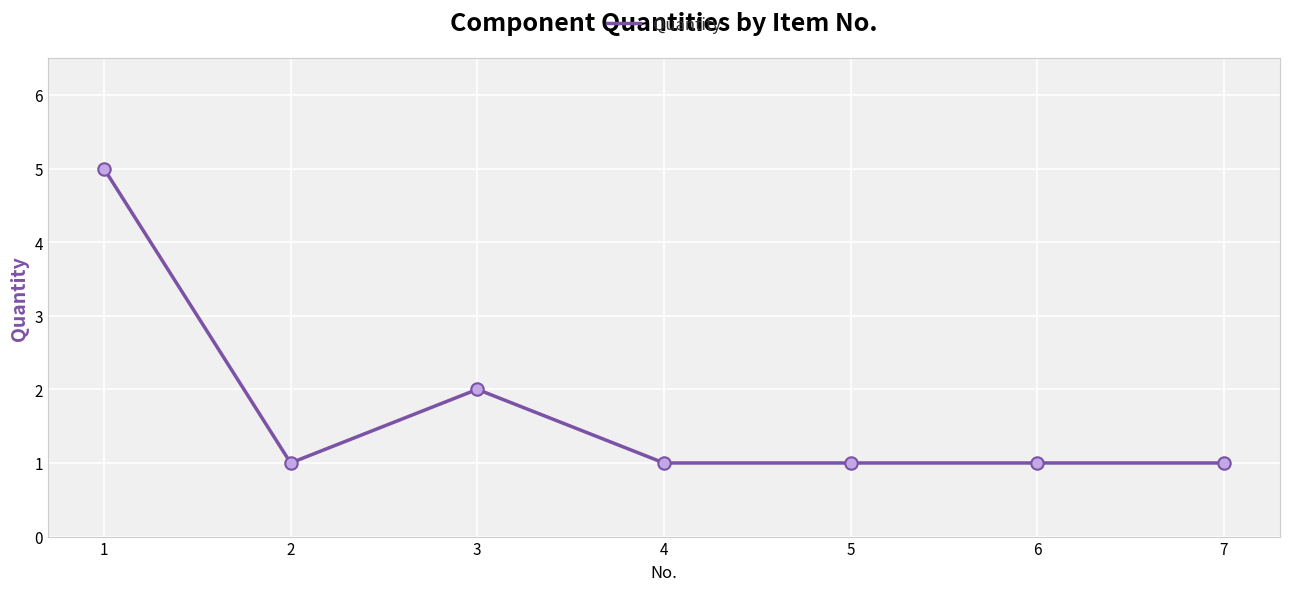

What is the change in value from 1 to 5?

-4